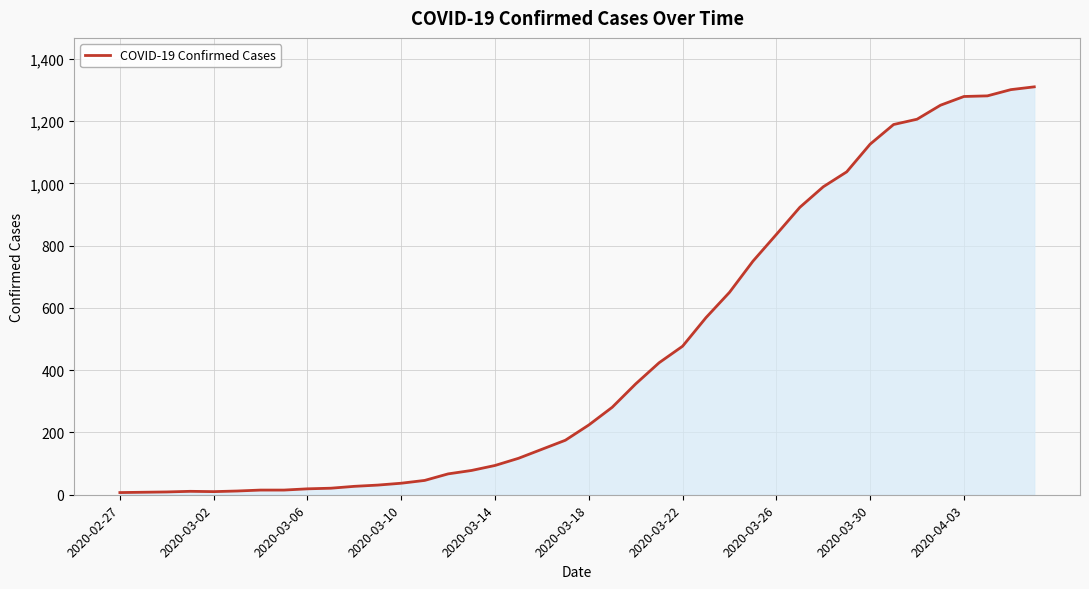

What is the maximum value shown in the chart?

1310